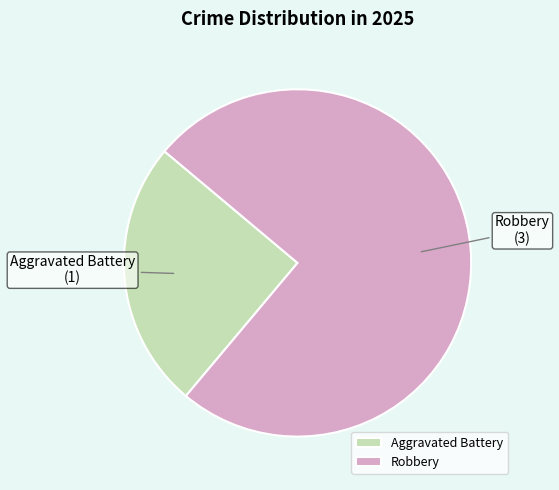

What is the majority slice?

Robbery